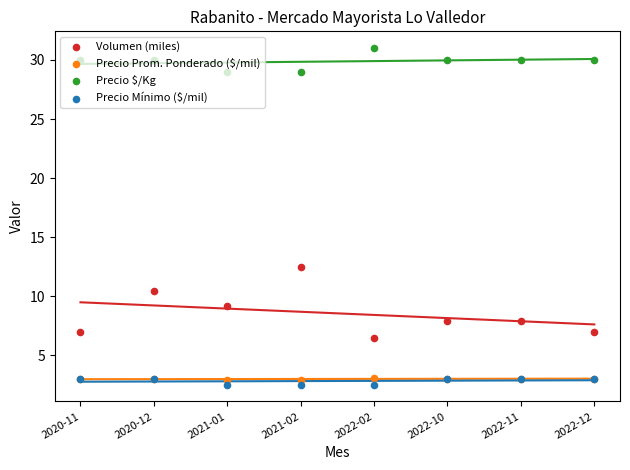

What are all the series names shown in the legend?

Volumen (miles), Precio Prom. Ponderado ($/mil), Precio $/Kg, Precio Mínimo ($/mil)